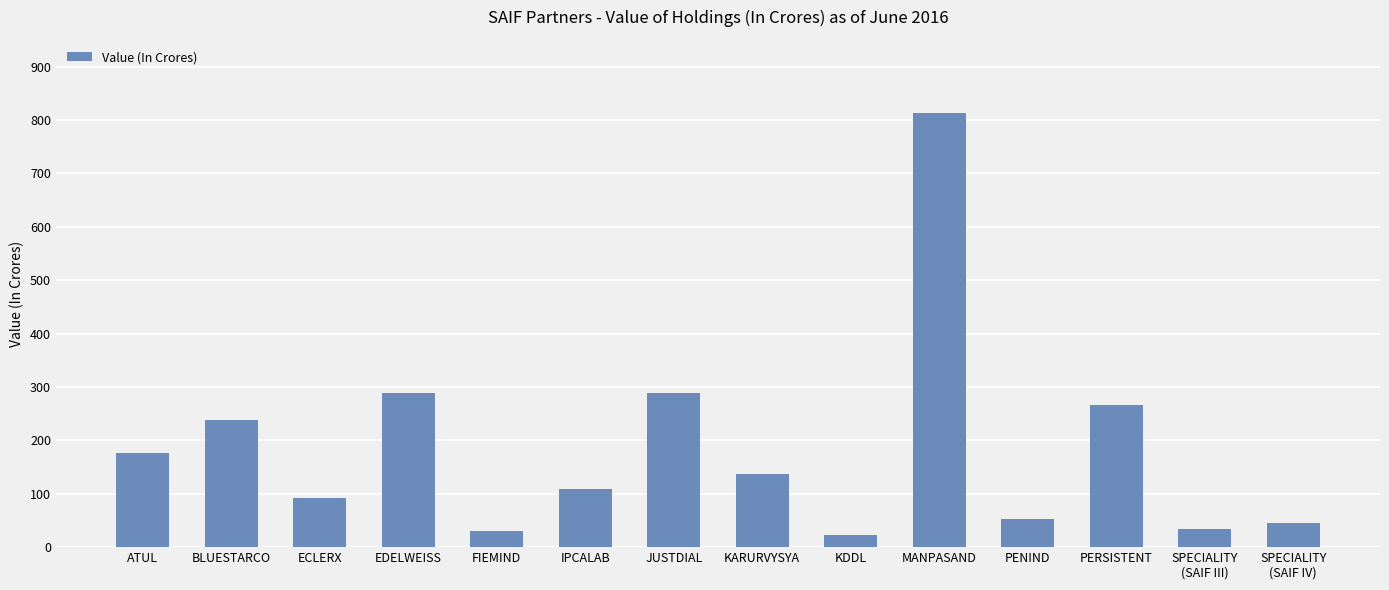

What is the difference between the maximum and minimum values?

790.5